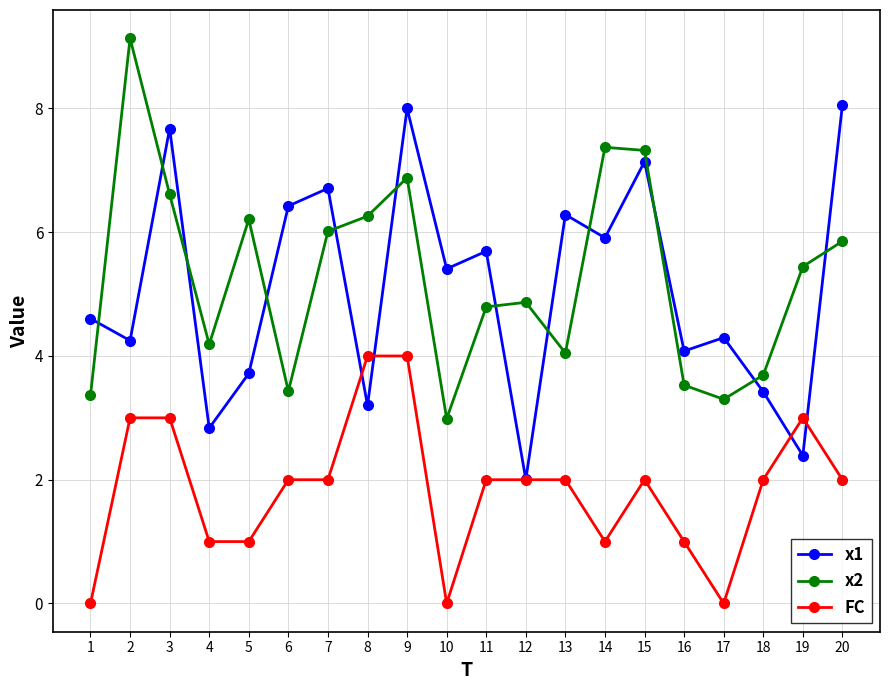

At which category is the sum across all series the highest?

9